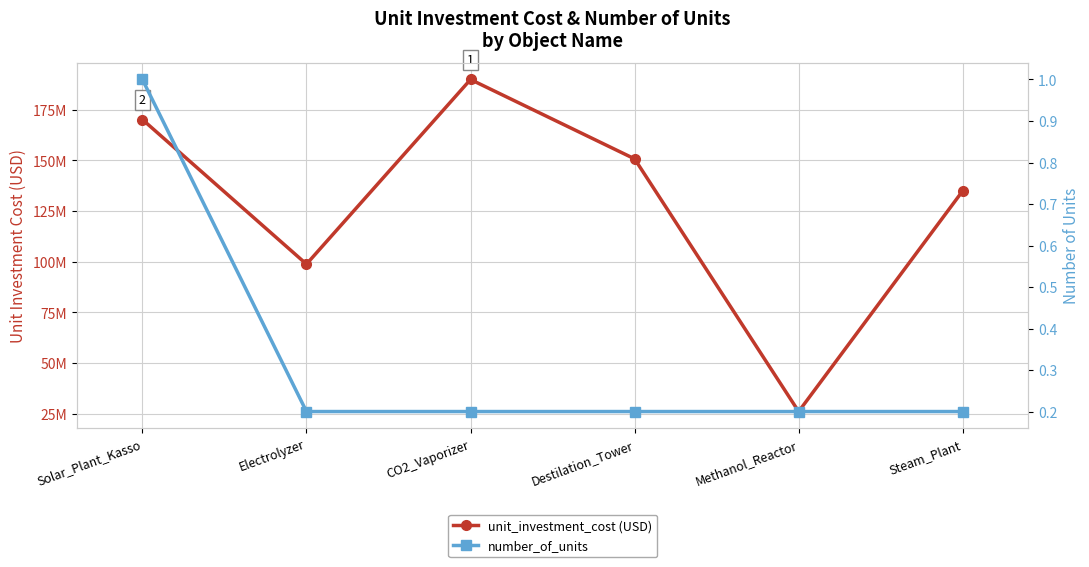

What is the greatest value displayed?

190000000.0